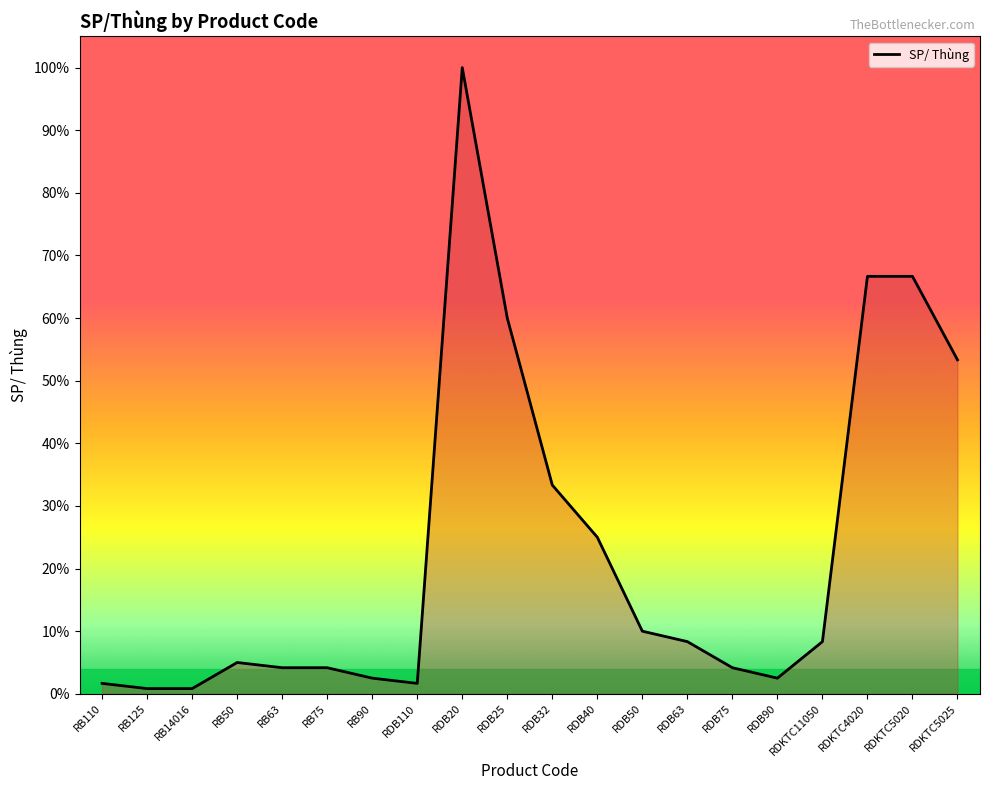

Which has a higher value, RDB90 or RDB50?

RDB50